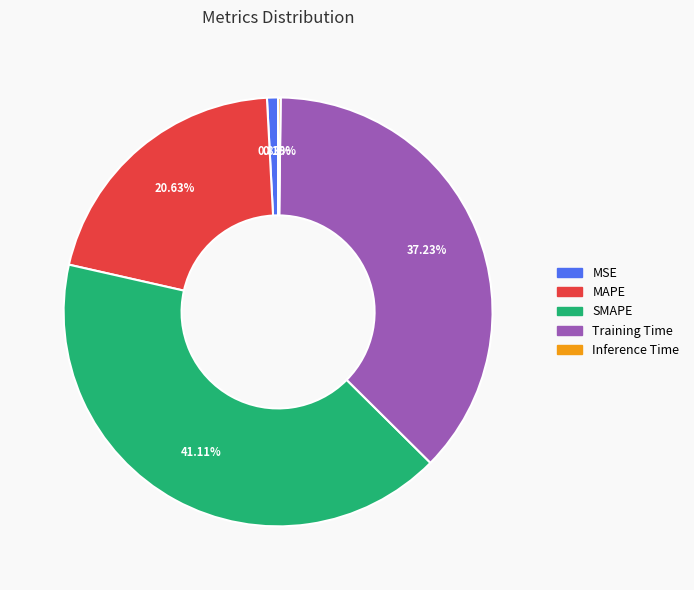

To the nearest percent, what is the difference between the largest and smallest slice percentages?

41%